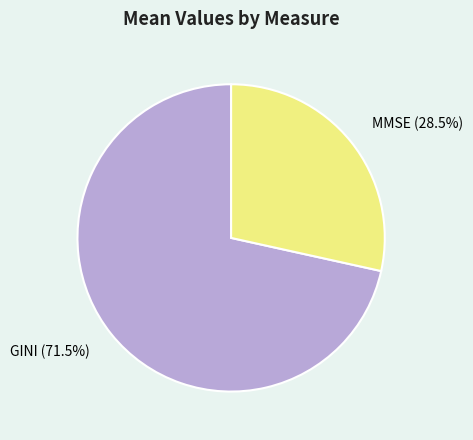

Which has a higher value, GINI or MMSE?

GINI